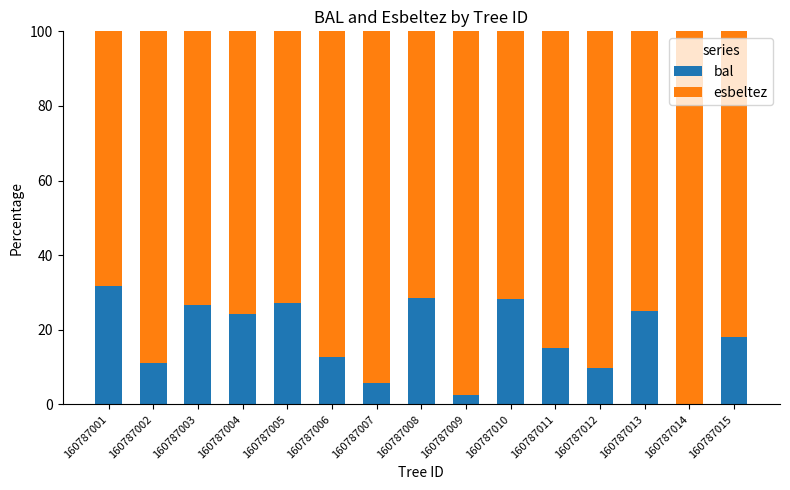

Reading left to right, list the values for the bal series.

160787001=31.8	160787002=11.0	160787003=26.6	160787004=24.4	160787005=27.3	160787006=12.7	160787007=5.7	160787008=28.4	160787009=2.5	160787010=28.4	160787011=15.1	160787012=9.8	160787013=25.1	160787014=0.0	160787015=18.2